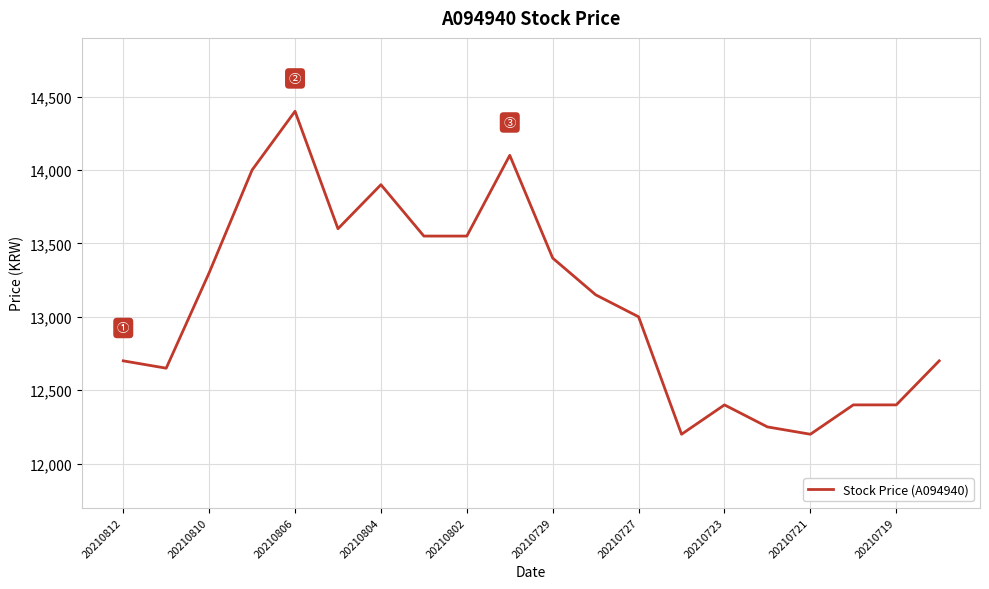

What is the difference between the maximum and minimum values?

2200